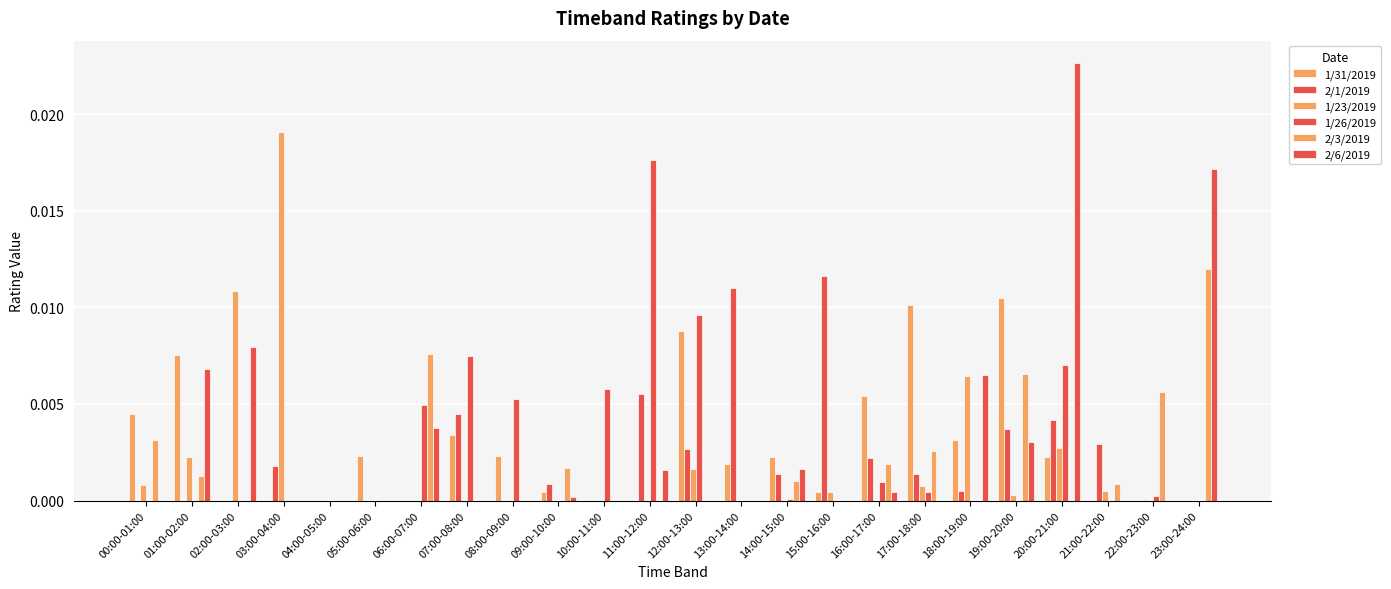

How many groups of bars are there?

24